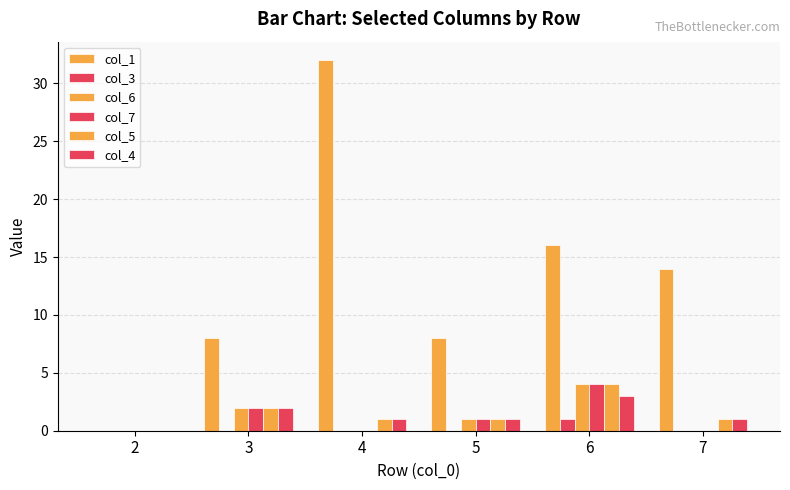

At 7, list the series in order from largest to smallest.

col_1, col_5, col_4, col_3, col_6, col_7